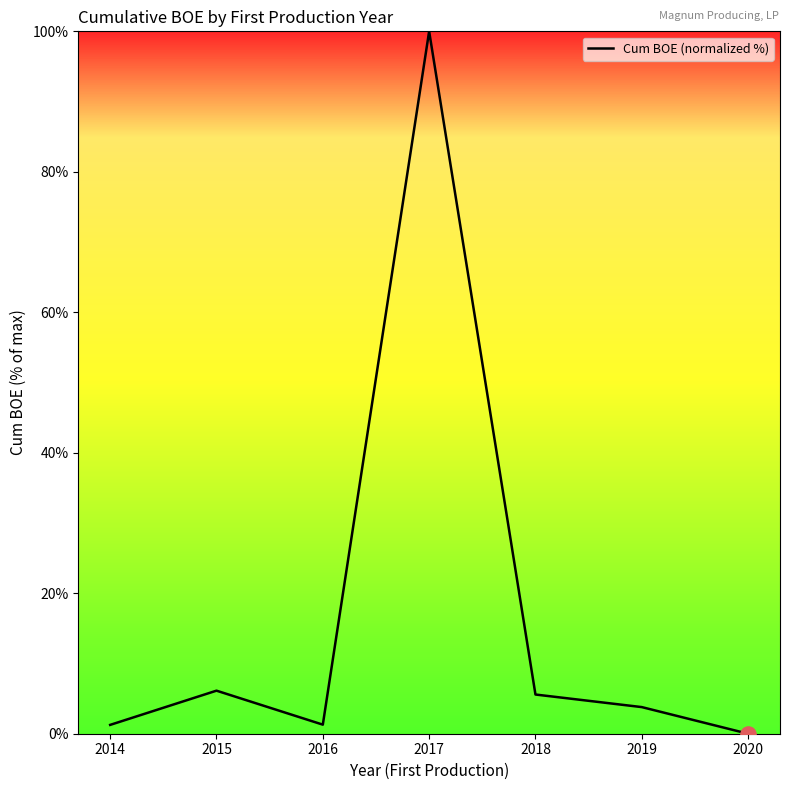

What is the change in value from 2017 to 2020?

-100.0